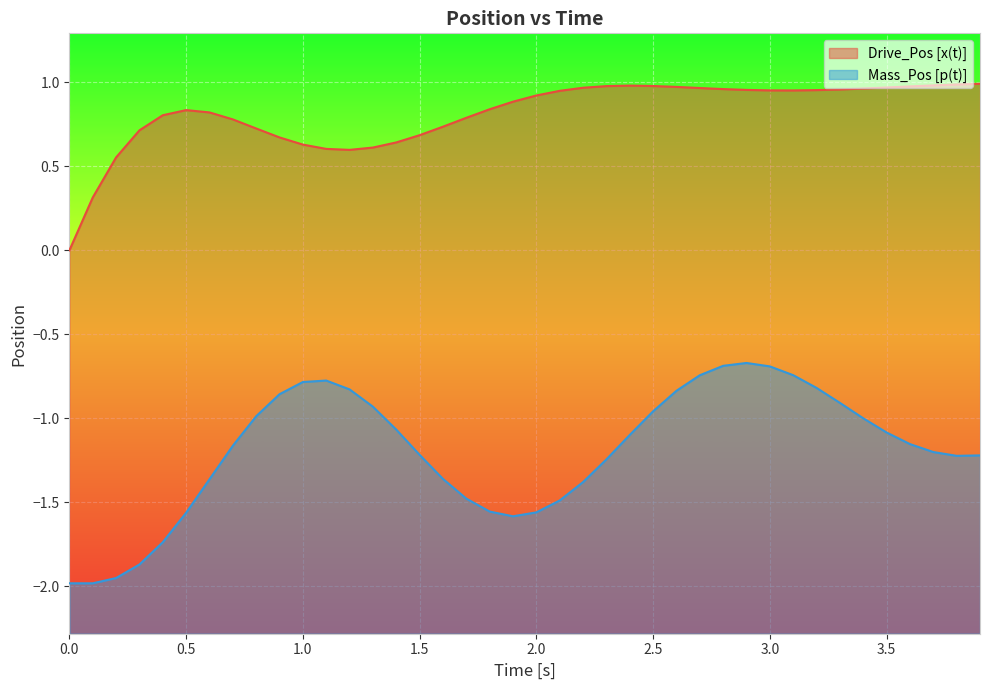

Is it true that Drive_Pos [x(t)] equals 0.8 at 0.5?

True